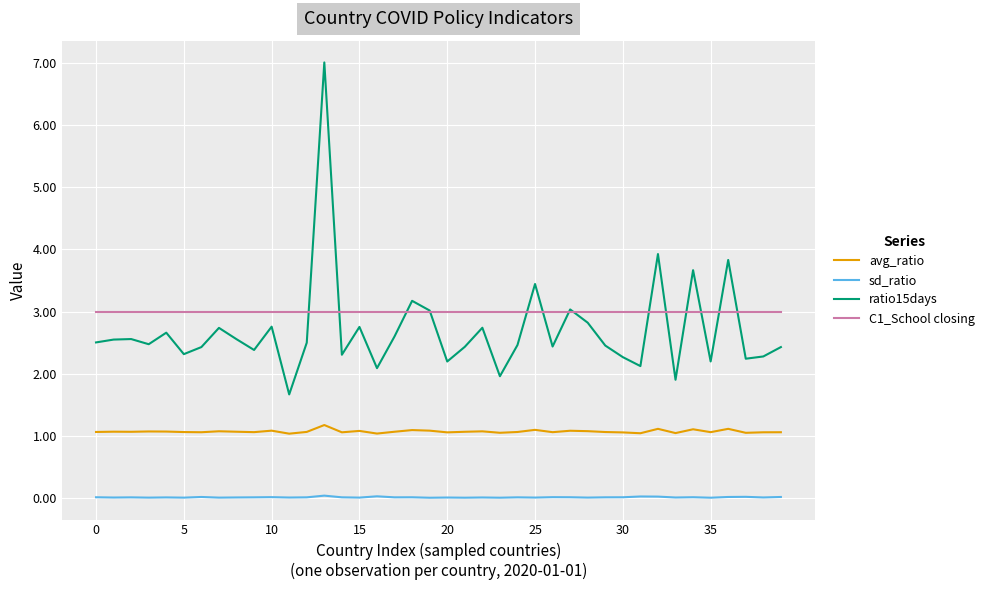

Which series has the widest spread of values?

ratio15days